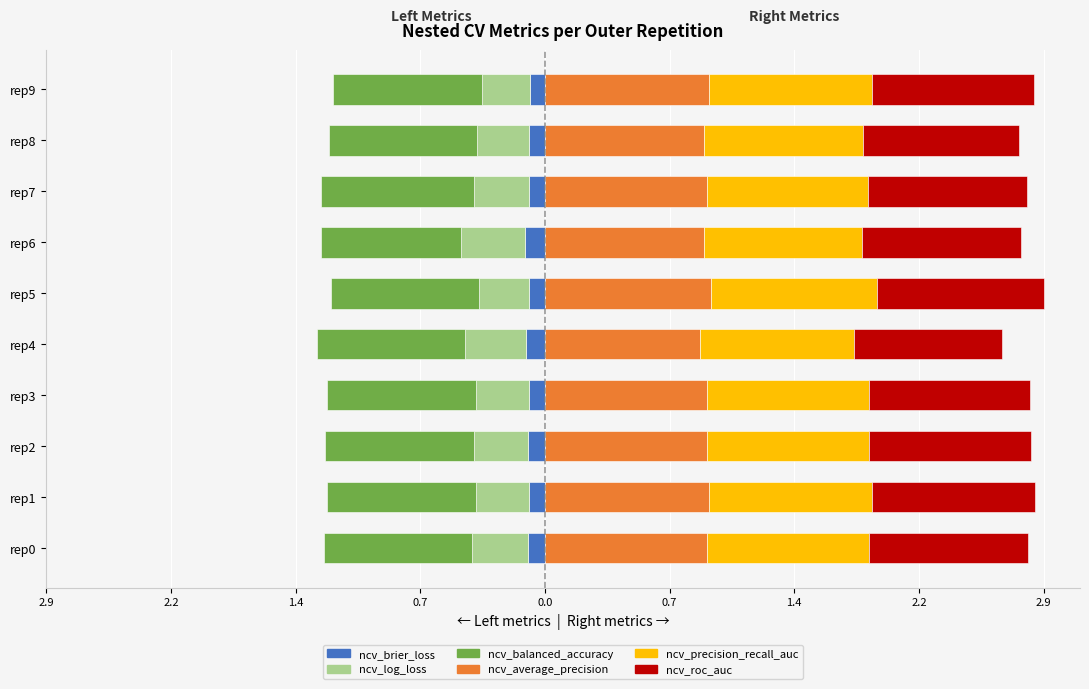

Count the ncv_precision_recall_auc values in the range 0 to 1.

10